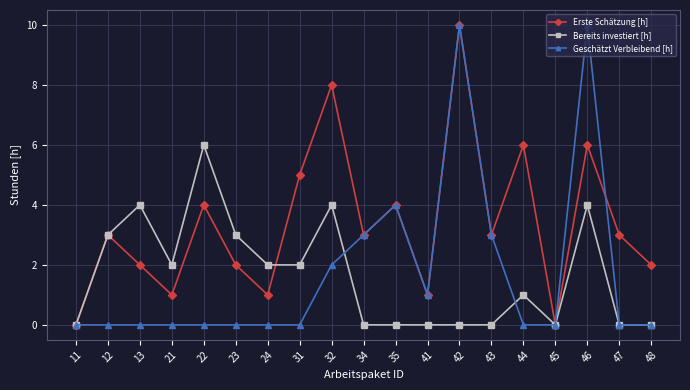

Reading left to right, transcribe all the data shown in this chart.

Erste Schätzung [h]: 0	3	2	1	4	2	1	5	8	3	4	1	10	3	6	0	6	3	2
Bereits investiert [h]: 0	3	4	2	6	3	2	2	4	0	0	0	0	0	1	0	4	0	0
Geschätzt Verbleibend [h]: 0	0	0	0	0	0	0	0	2	3	4	1	10	3	0	0	10	0	0